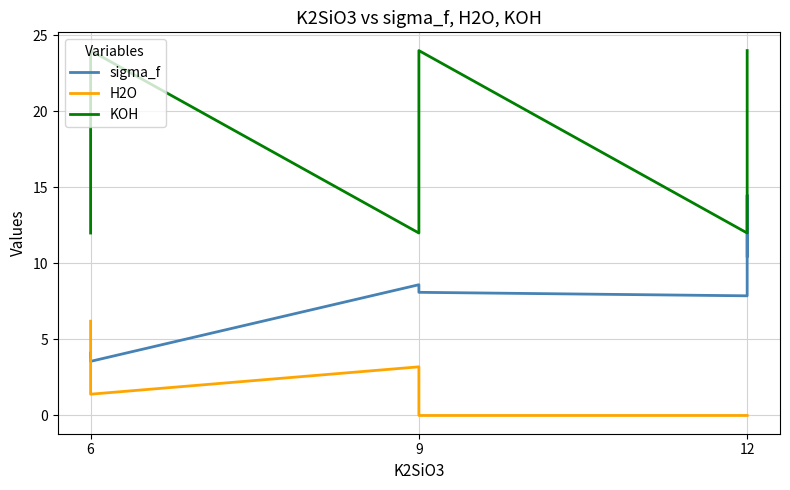

How many times do H2O and sigma_f cross each other?

1